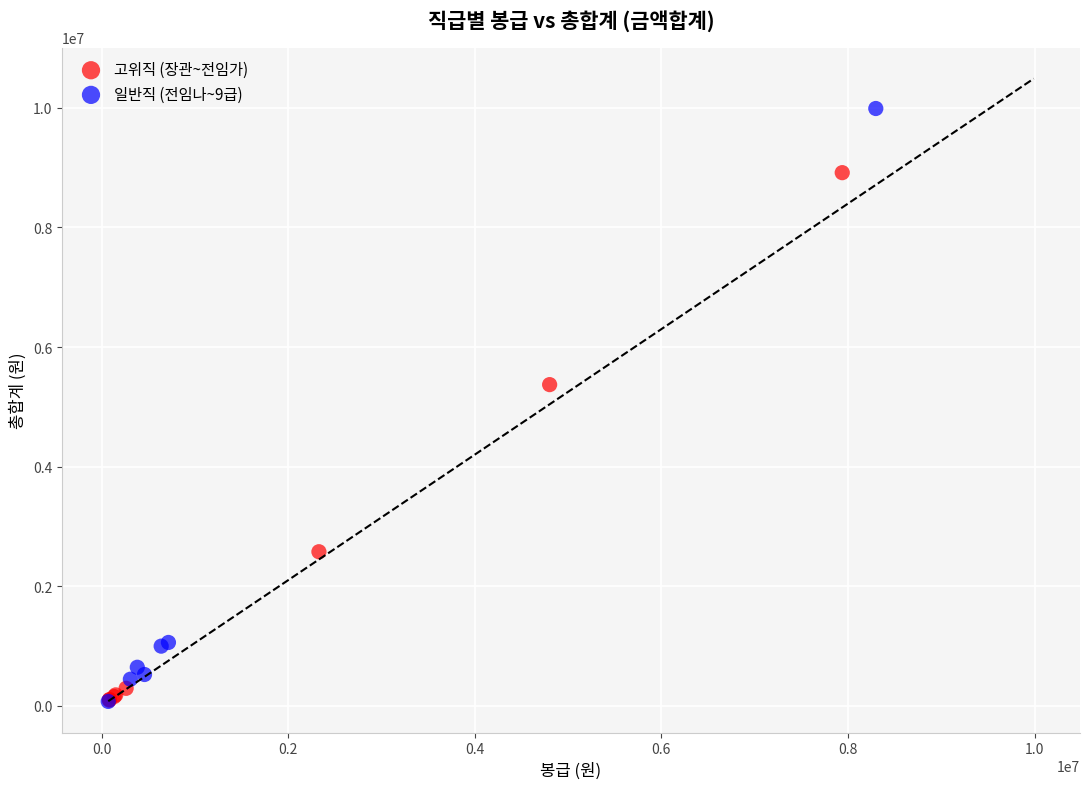

Which series contains the highest Y value?

일반직 (전임나~9급)